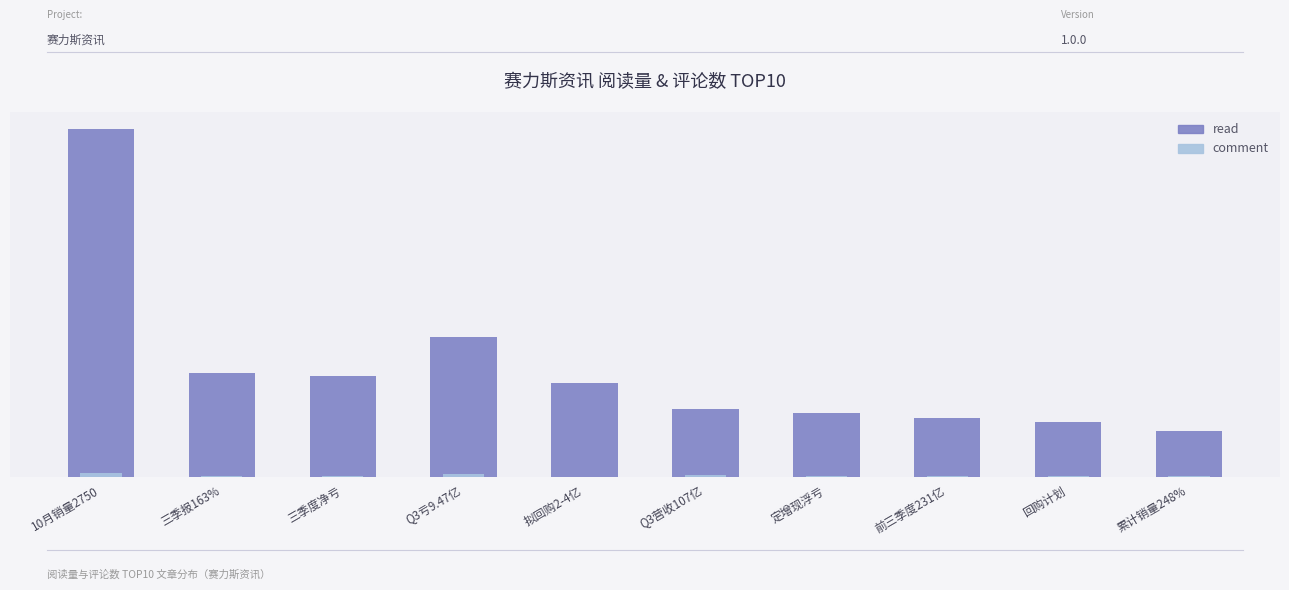

Which series has the widest spread of values?

read